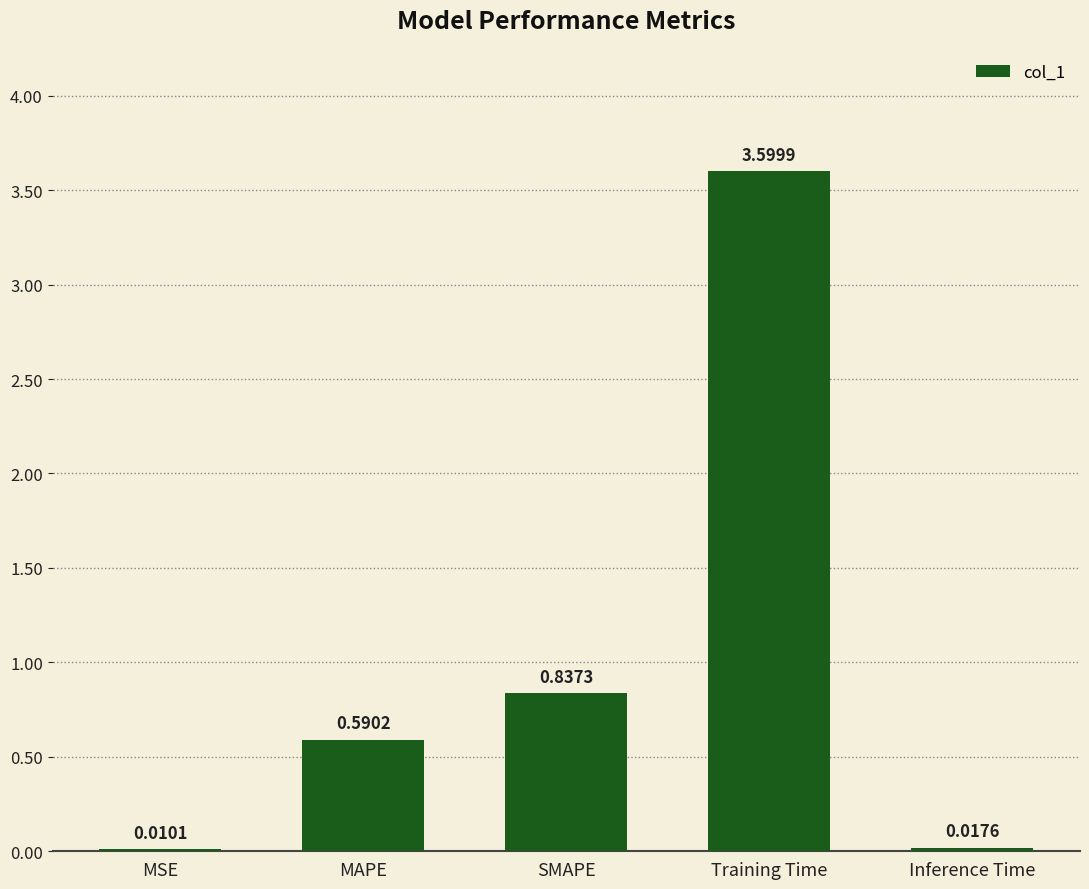

At which label is the value closest to 1?

SMAPE